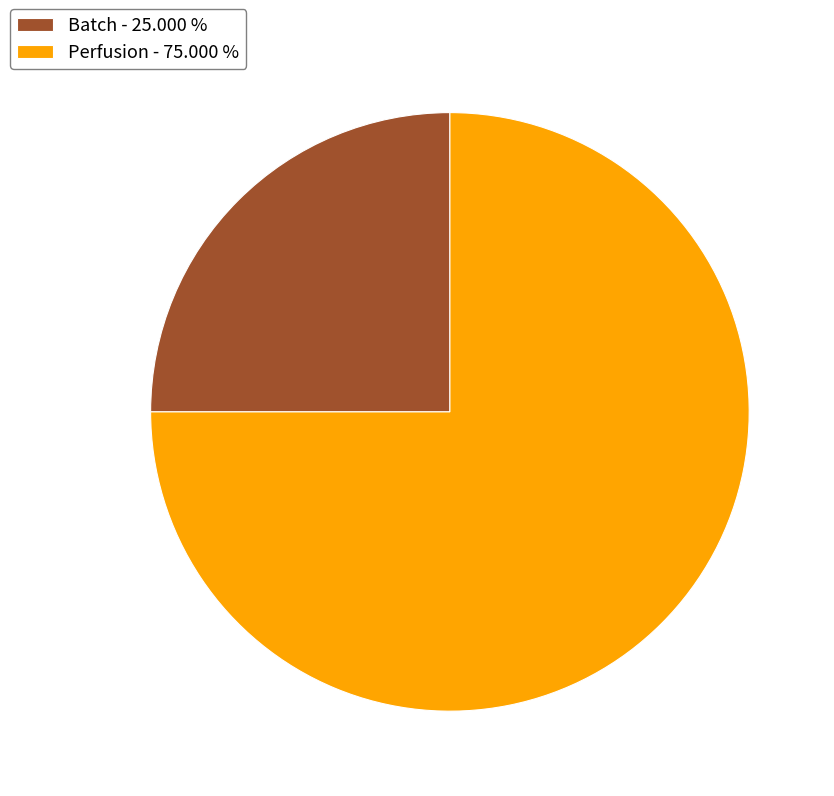

What is the largest slice in the pie chart?

Perfusion